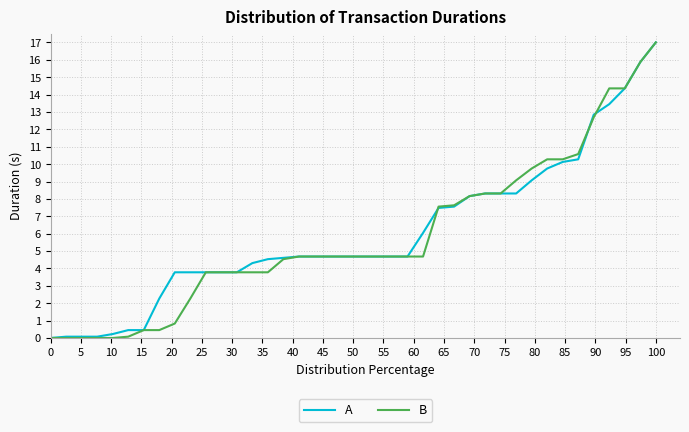

What is the maximum value shown in the chart?

17.0